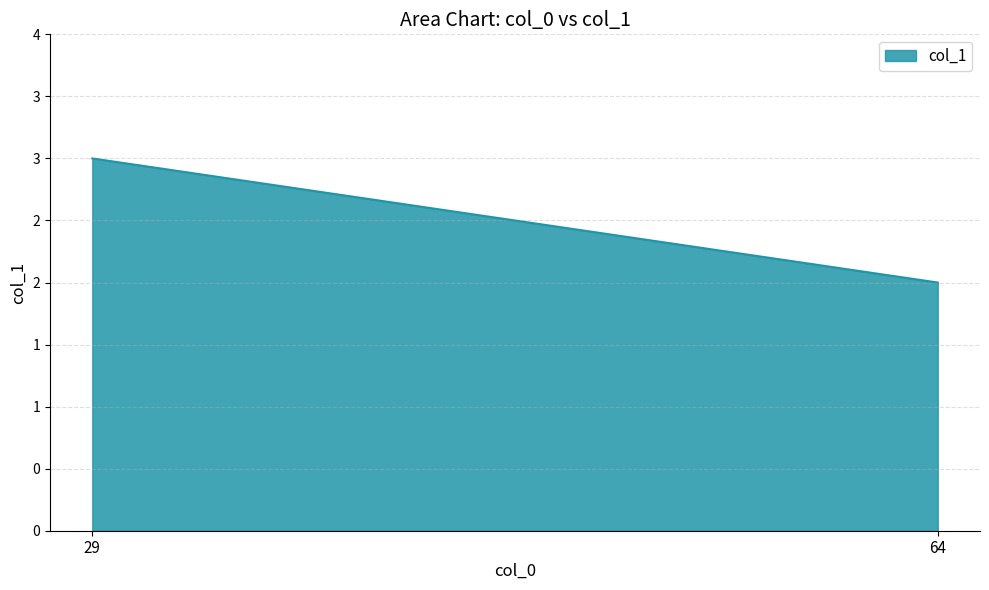

Rank the categories by value from lowest to highest.

64, 29